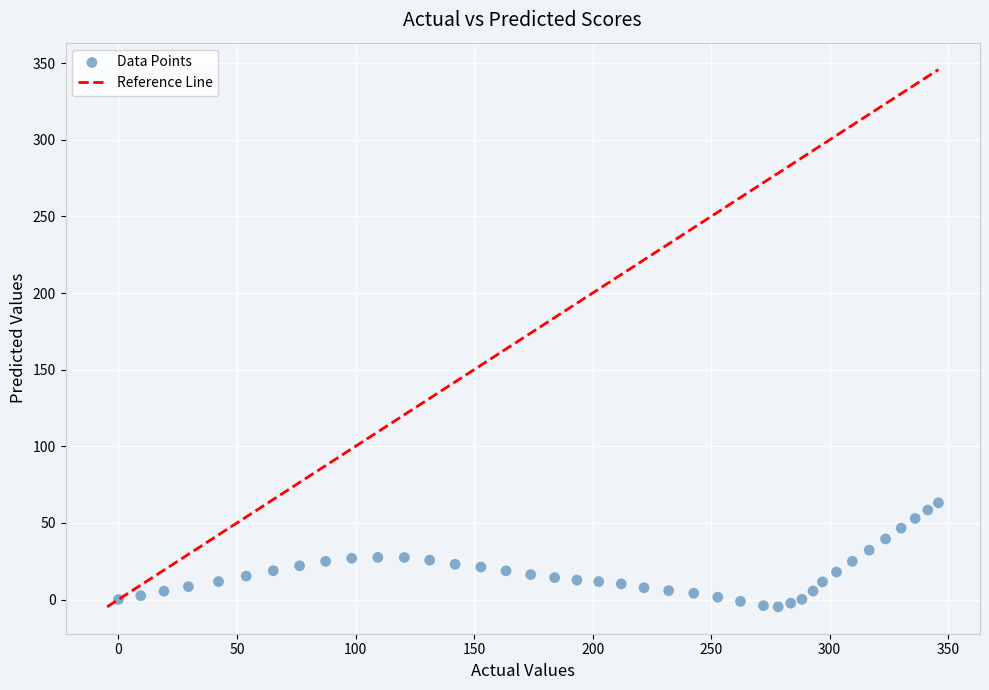

How many data points are displayed?

40